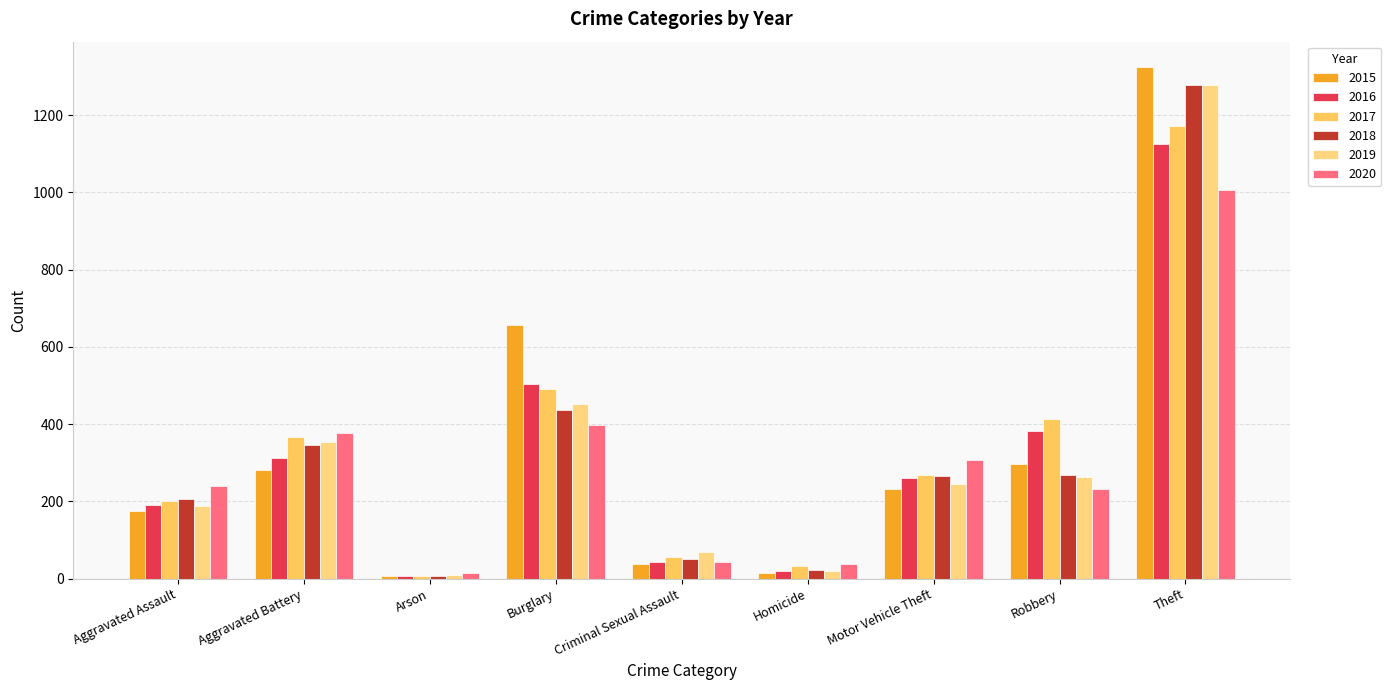

At which label is 2017 closest to 590?

Burglary